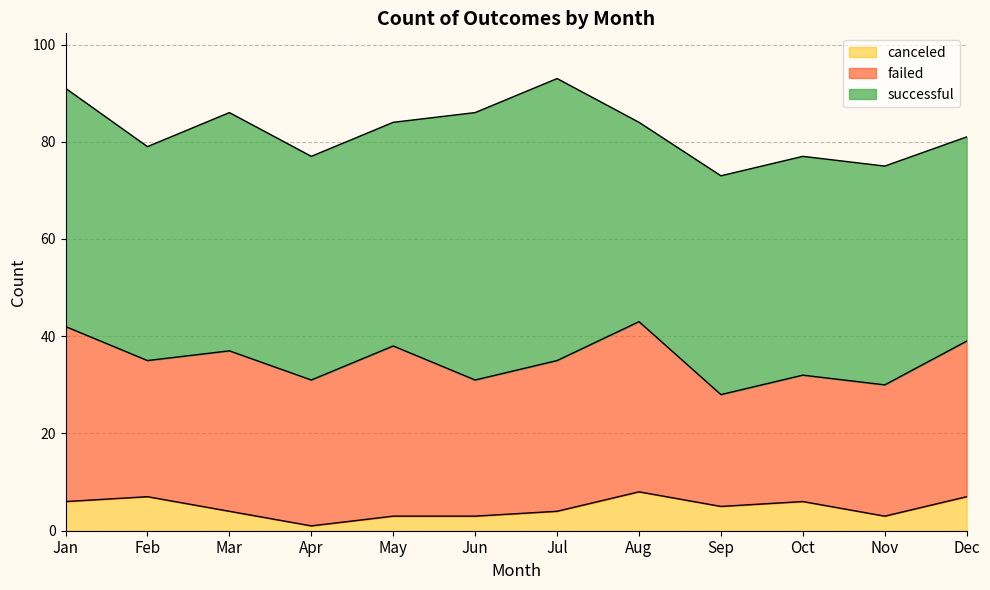

True or false: failed and successful intersect in this chart.

False